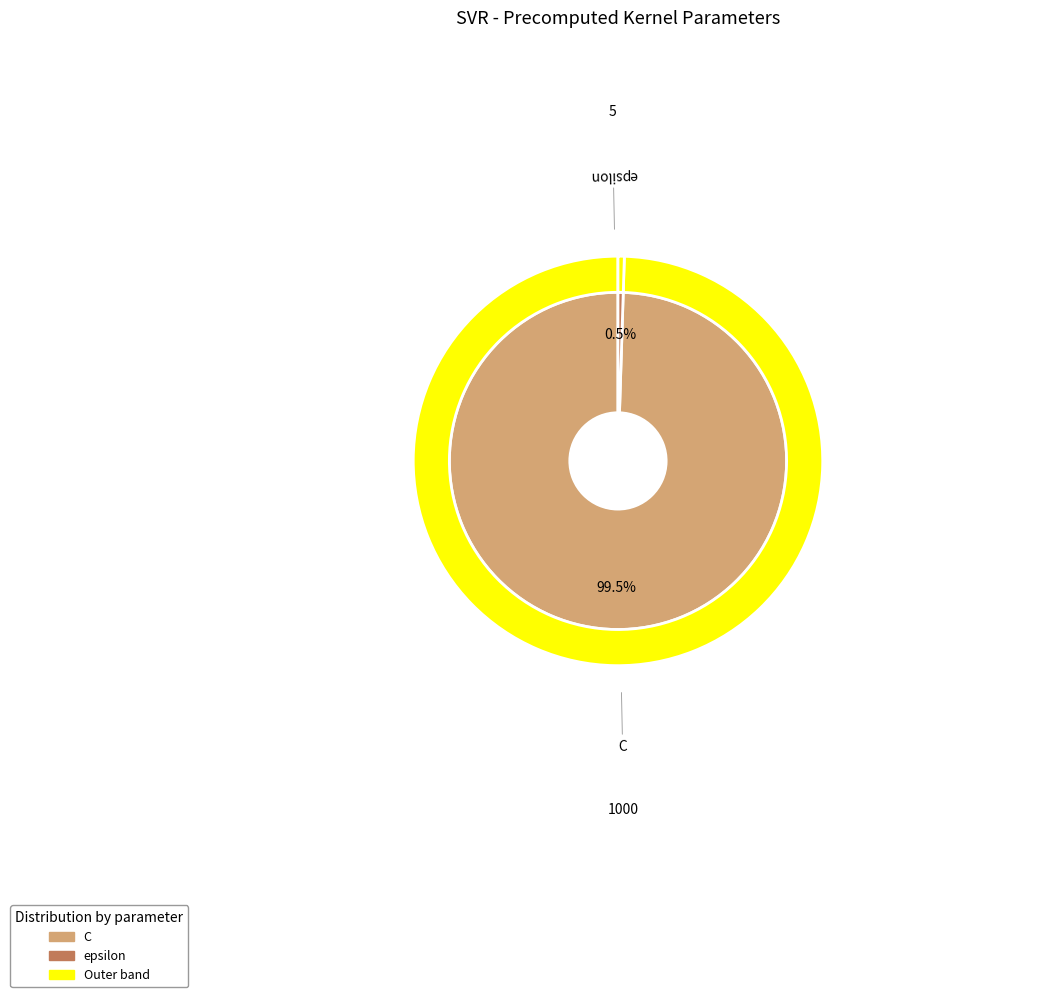

Is it true that epsilon is 1% of the pie?

False